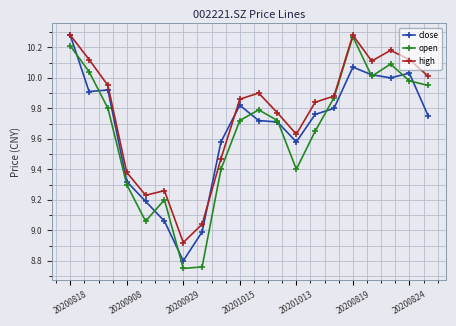

How many interior local peaks does the open series have?

4